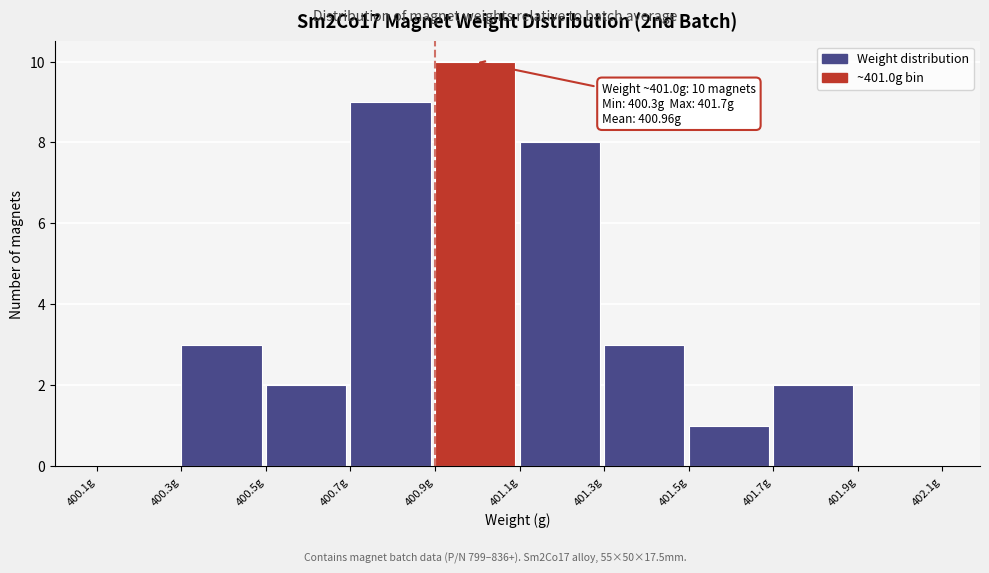

Over which range of the x-axis is the bar tallest?

400.9 to 401.1